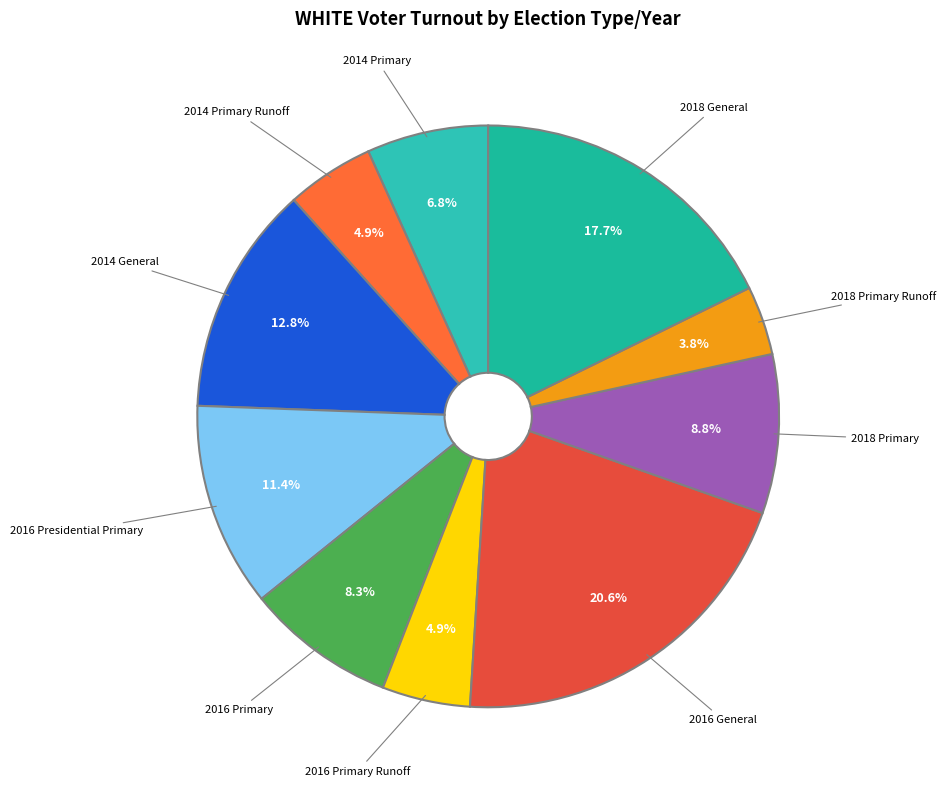

Is there a majority slice in this chart?

No